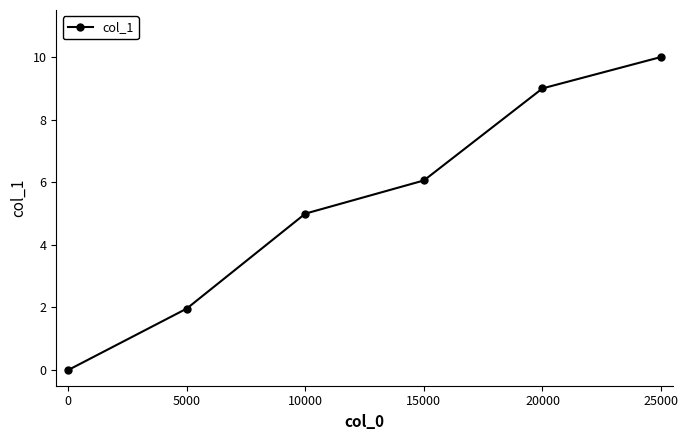

What is the maximum value shown in the chart?

10.0